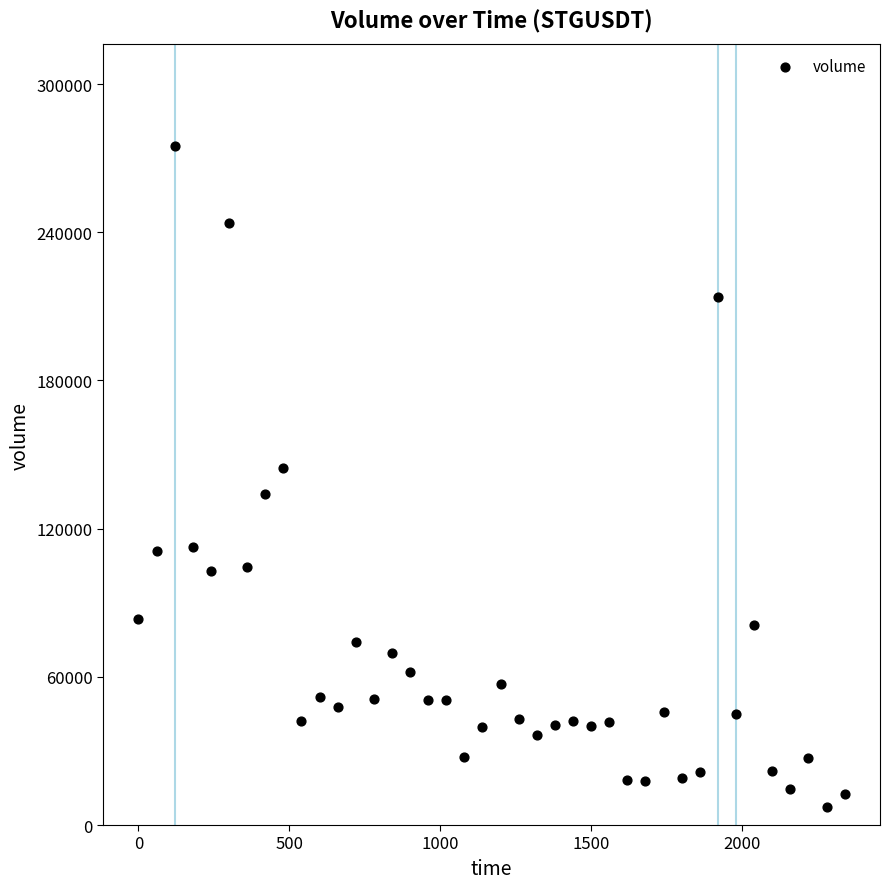

What Y value in the scatter plot is closest to 141133?

144580